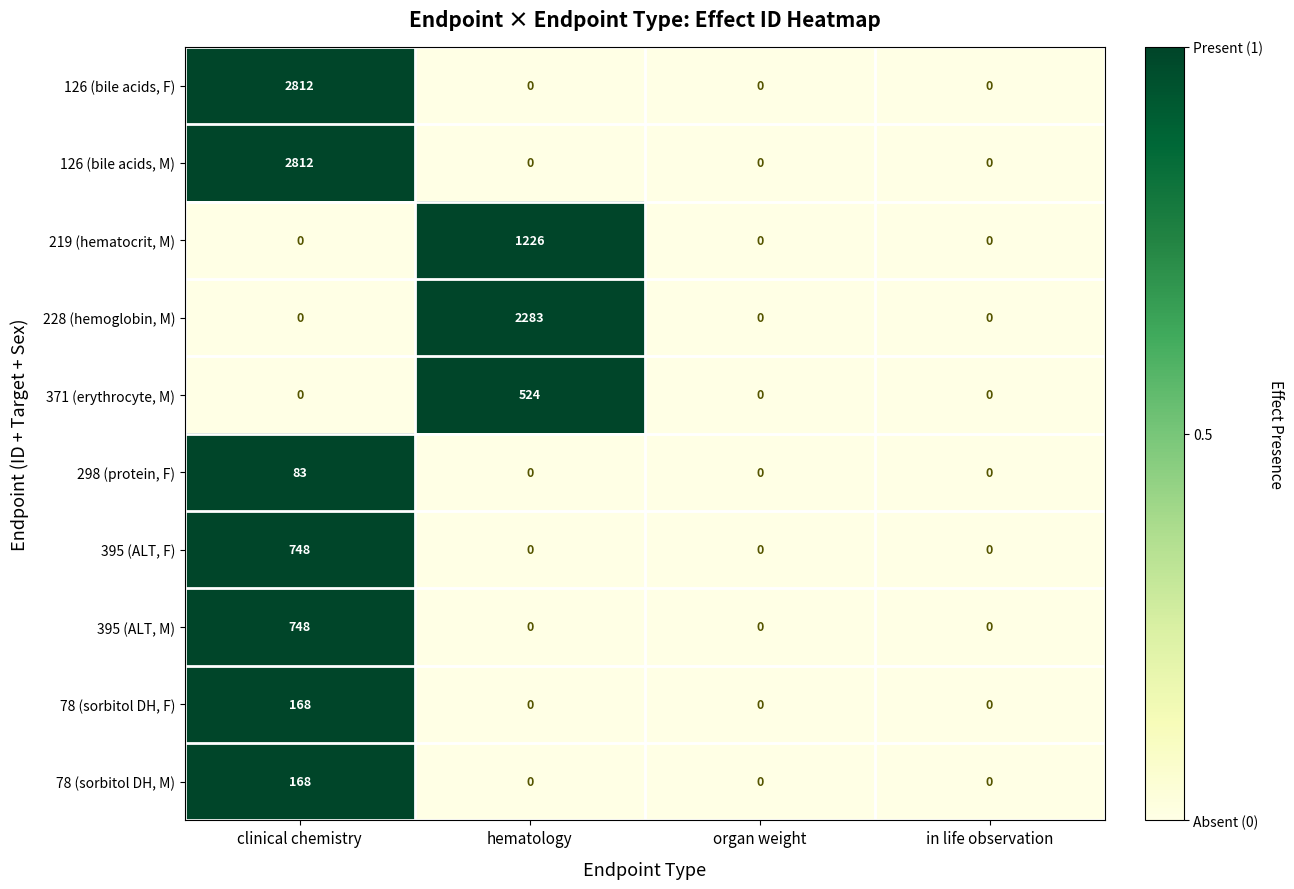

True or false: 371 (erythrocyte, M) has a value of -323 at clinical chemistry.

False